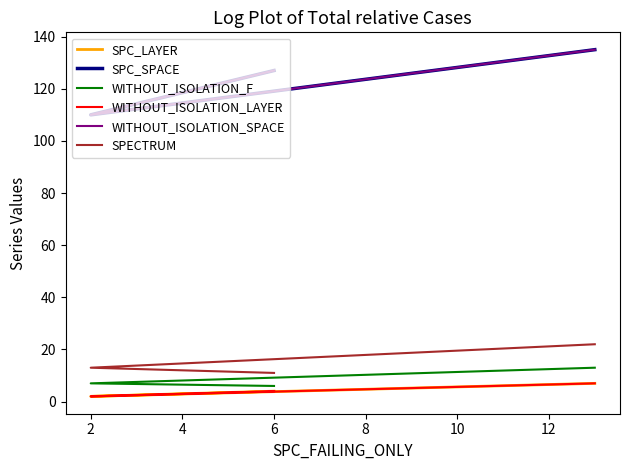

What is the difference between the highest and lowest values at 6?

123